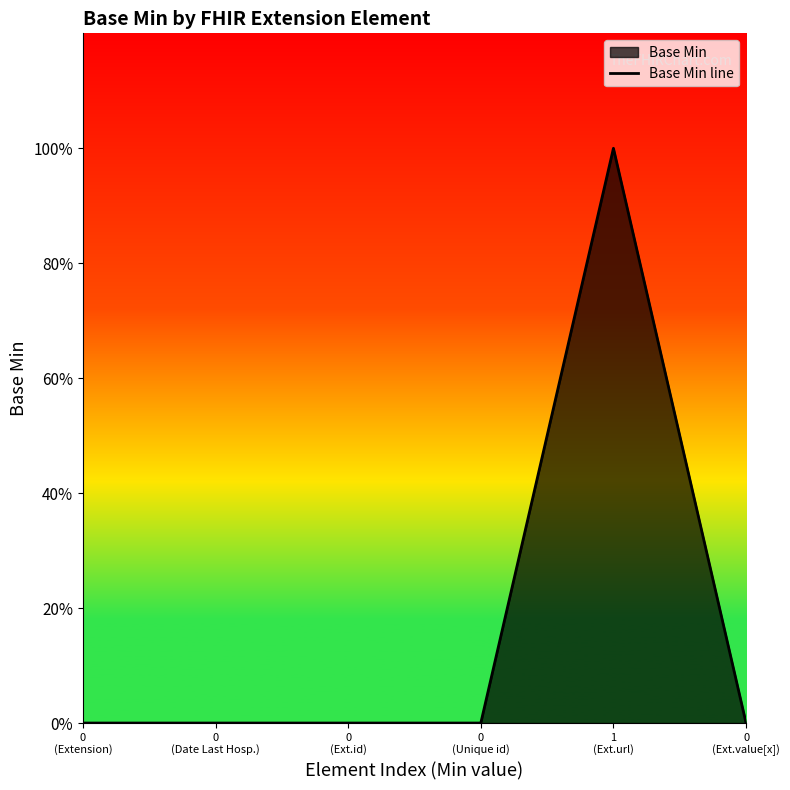

The chart shows a value of 0 at 0
(Extension). True or false?

True